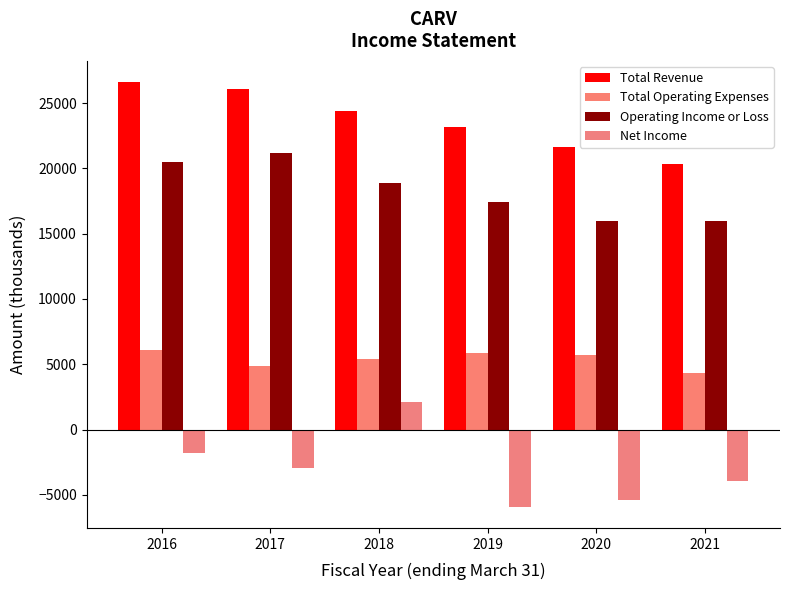

How many groups of bars are there?

6